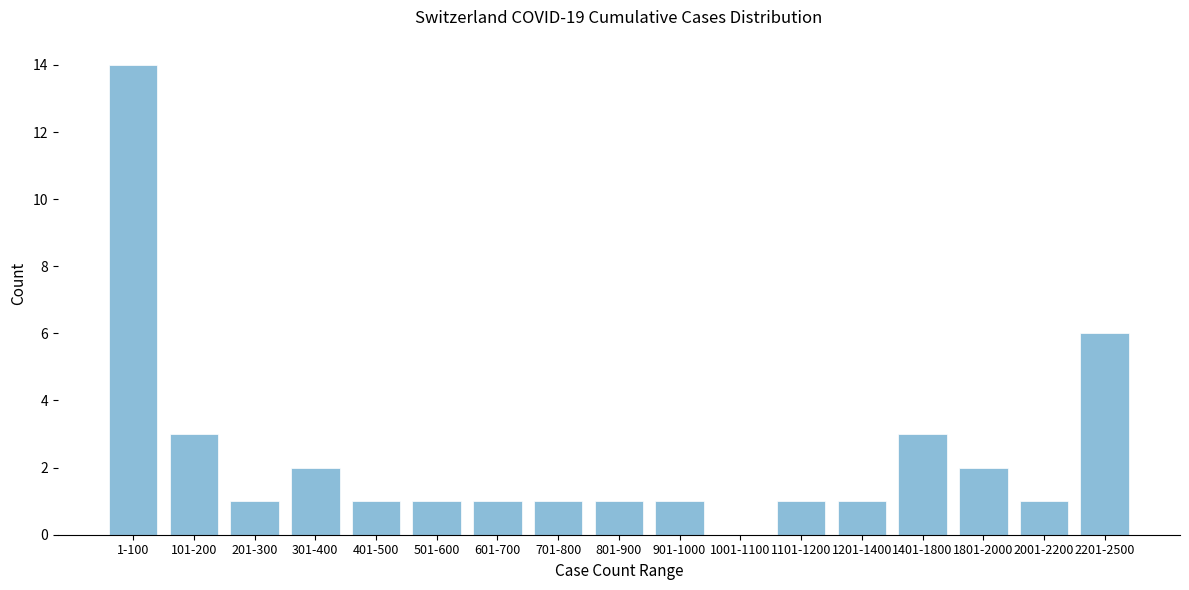

Where is the data nearest to the value 7?

2201-2500